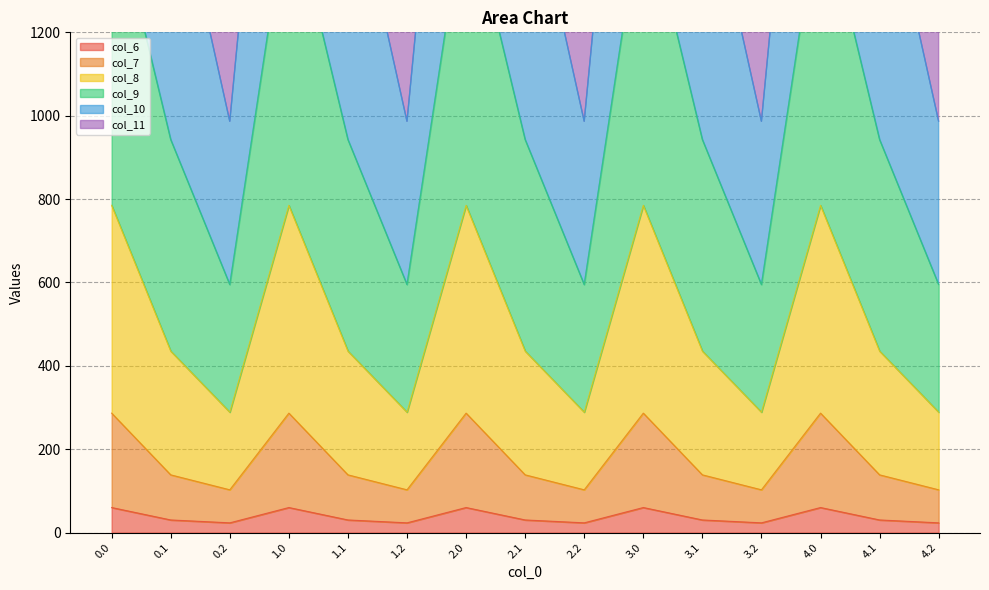

What is the maximum value for col_9?

2459.1